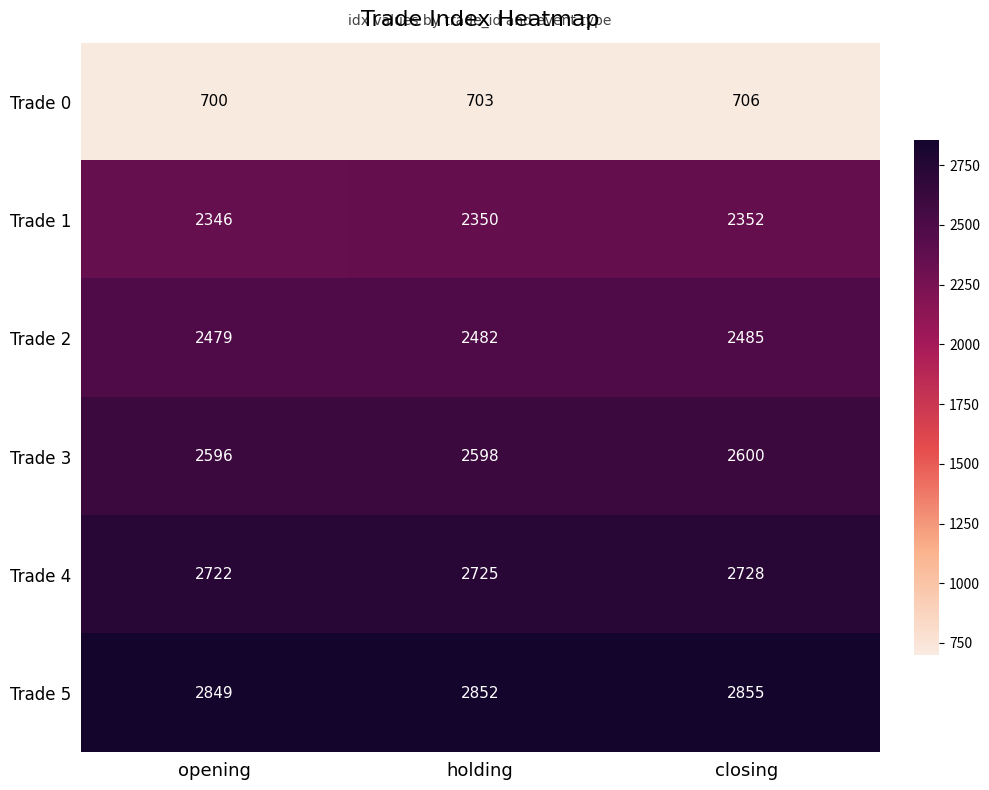

The value of Trade 2 at closing is 1070. True or false?

False